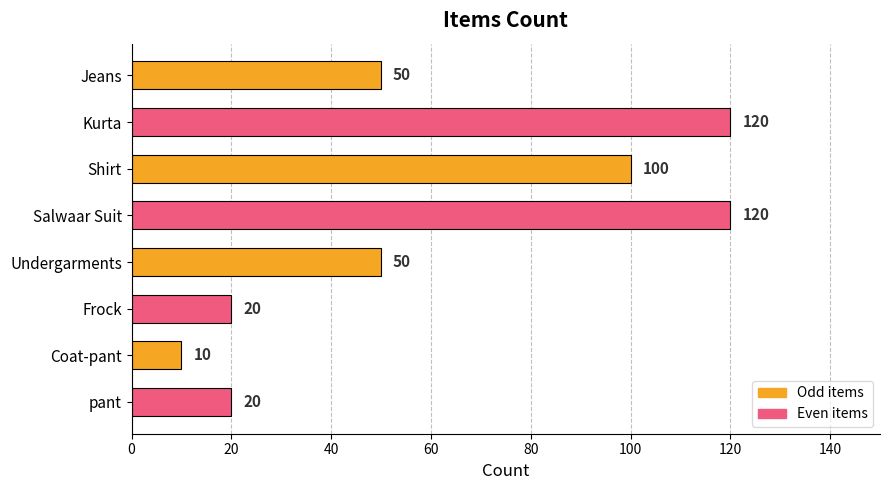

What is the greatest value displayed?

120